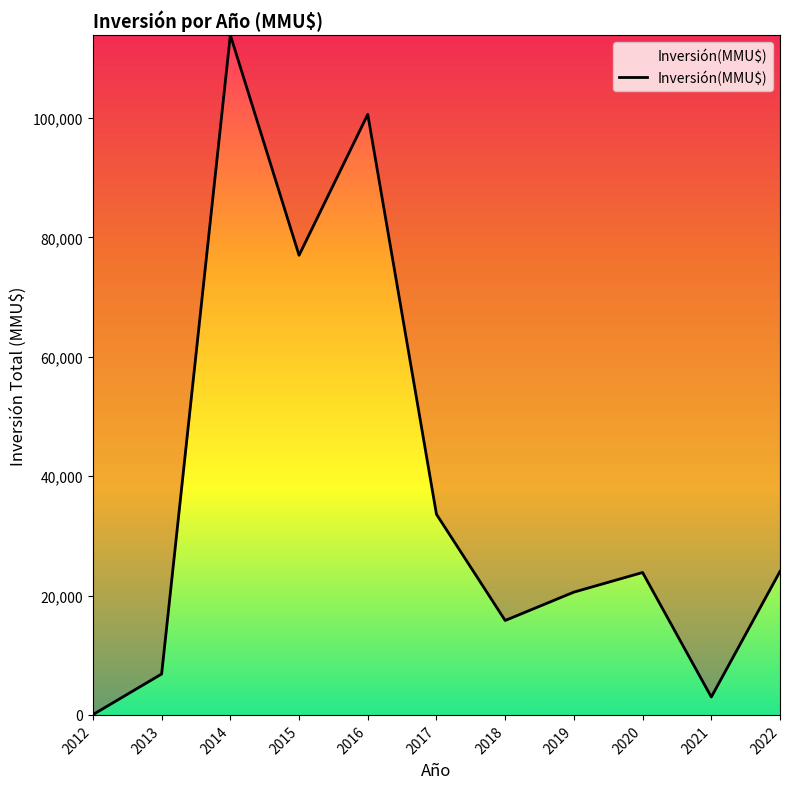

What is the difference between the second highest and second lowest values?

97613